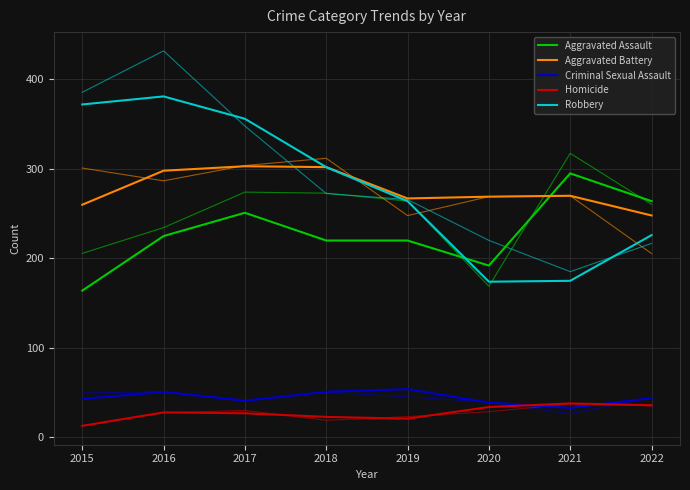

Reading right to left, what are all the values shown in this chart?

Aggravated Assault: 2022=264	2021=295	2020=192	2019=220	2018=220	2017=251	2016=225	2015=164
Aggravated Battery: 2022=248	2021=270	2020=269	2019=267	2018=302	2017=303	2016=298	2015=260
Criminal Sexual Assault: 2022=44	2021=33	2020=39	2019=54	2018=51	2017=41	2016=51	2015=43
Homicide: 2022=36	2021=38	2020=34	2019=21	2018=23	2017=27	2016=28	2015=13
Robbery: 2022=226	2021=175	2020=174	2019=264	2018=302	2017=356	2016=381	2015=372